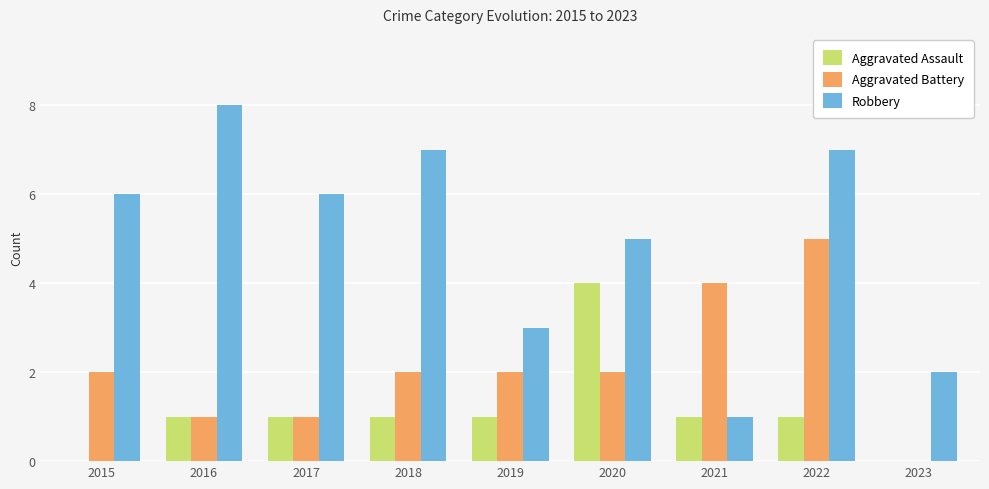

Reading right to left, transcribe all the data shown in this chart.

Aggravated Assault: 0	1	1	4	1	1	1	1	0
Aggravated Battery: 0	5	4	2	2	2	1	1	2
Robbery: 2	7	1	5	3	7	6	8	6